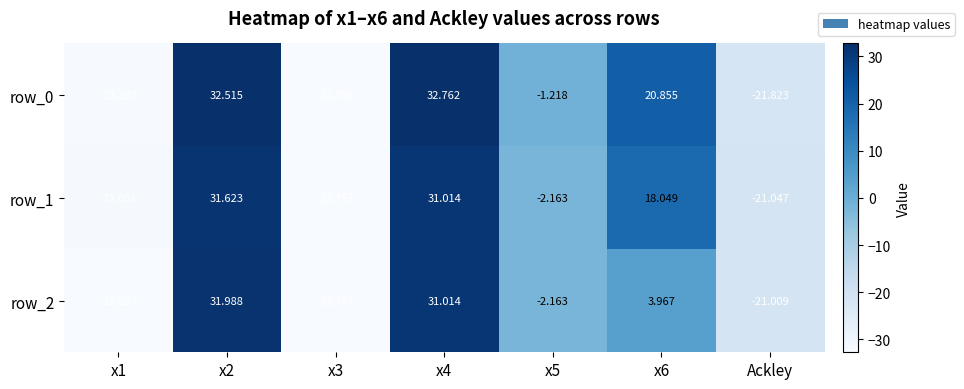

Is the value of row_2 at x5 greater than the value of row_1 at x4?

No